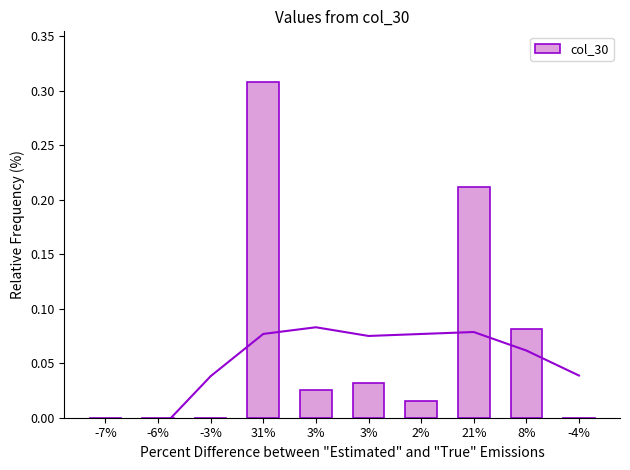

Which label corresponds to the smallest value in the chart?

-7%